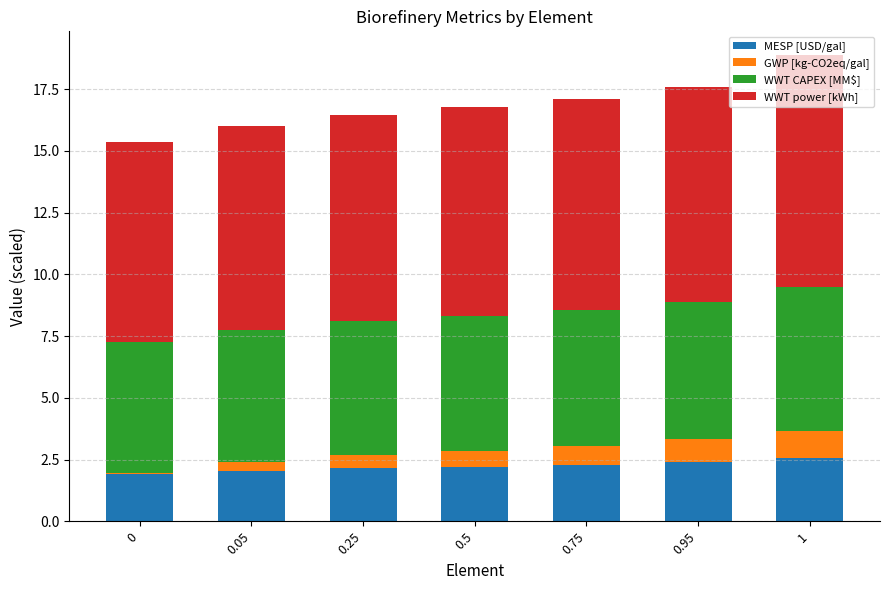

What is the highest value of the MESP [USD/gal] series?

2.6